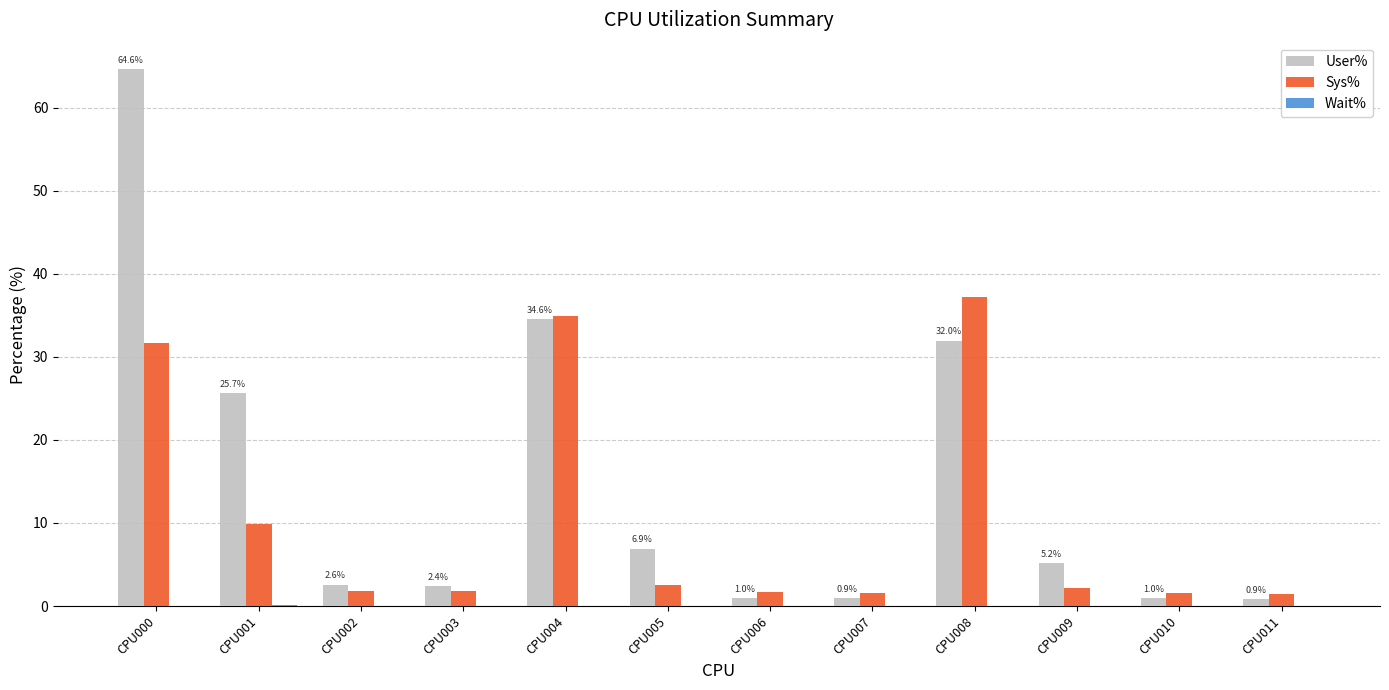

Which series changed the most between CPU000 and CPU008?

User%